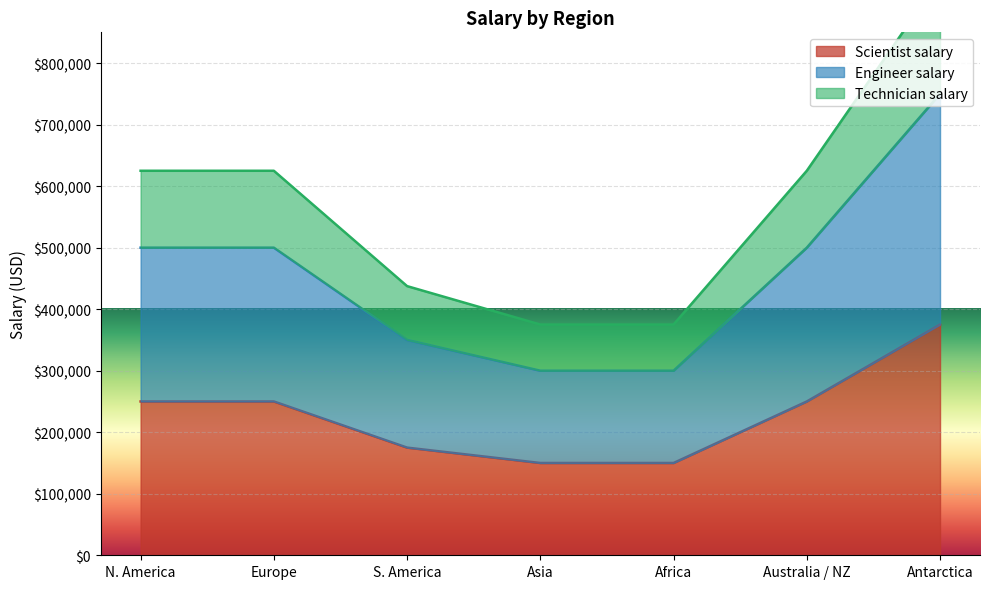

What is the difference between the maximum and minimum values in the Scientist salary series?

225000